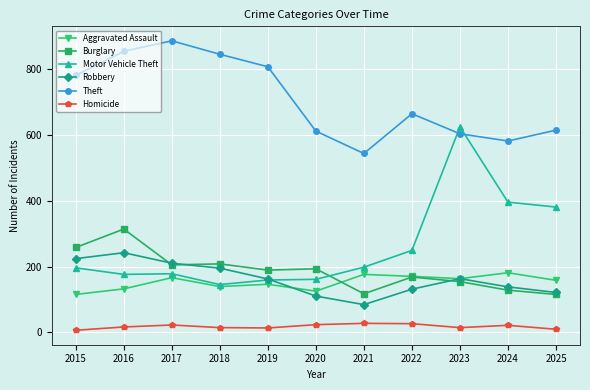

What is the greatest value displayed?

887